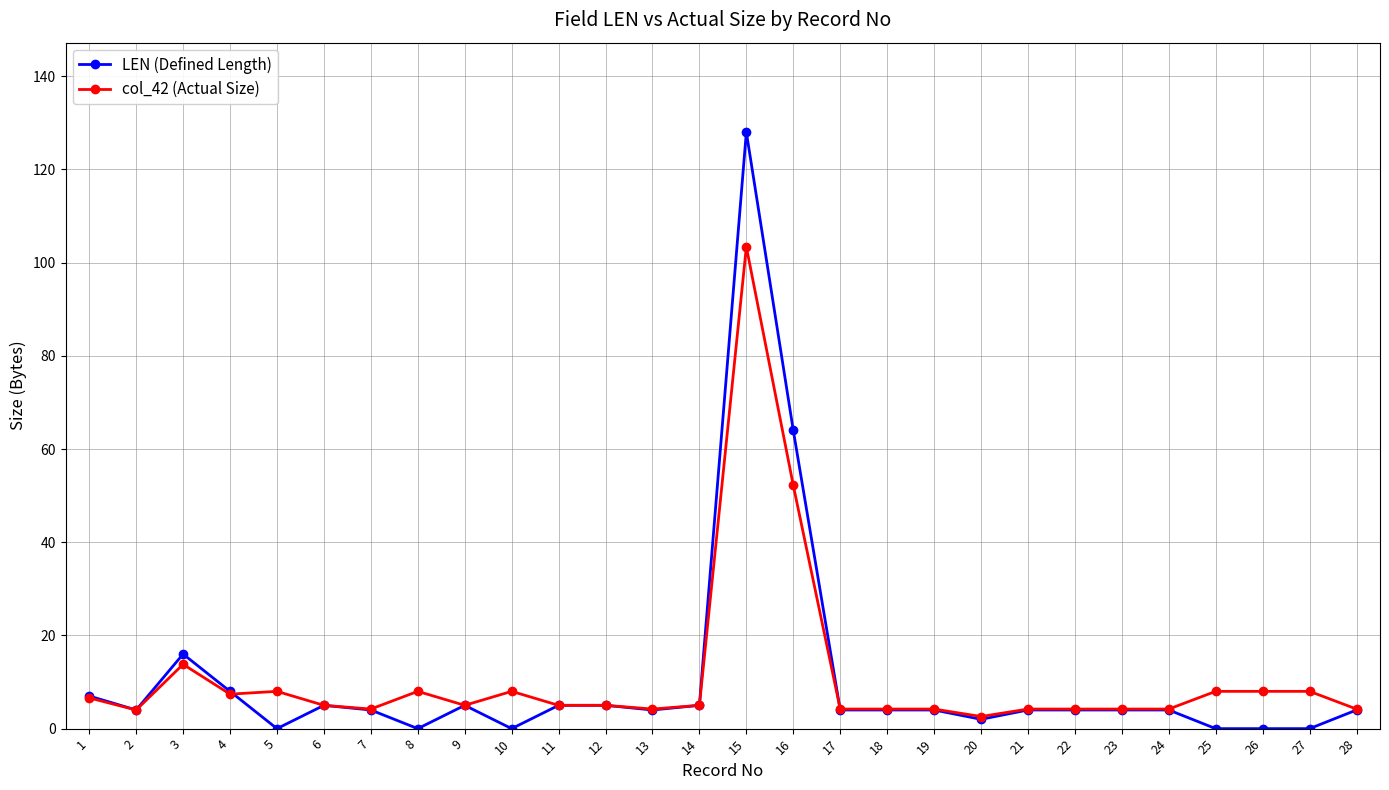

What is the highest value of the LEN (Defined Length) series?

128.0